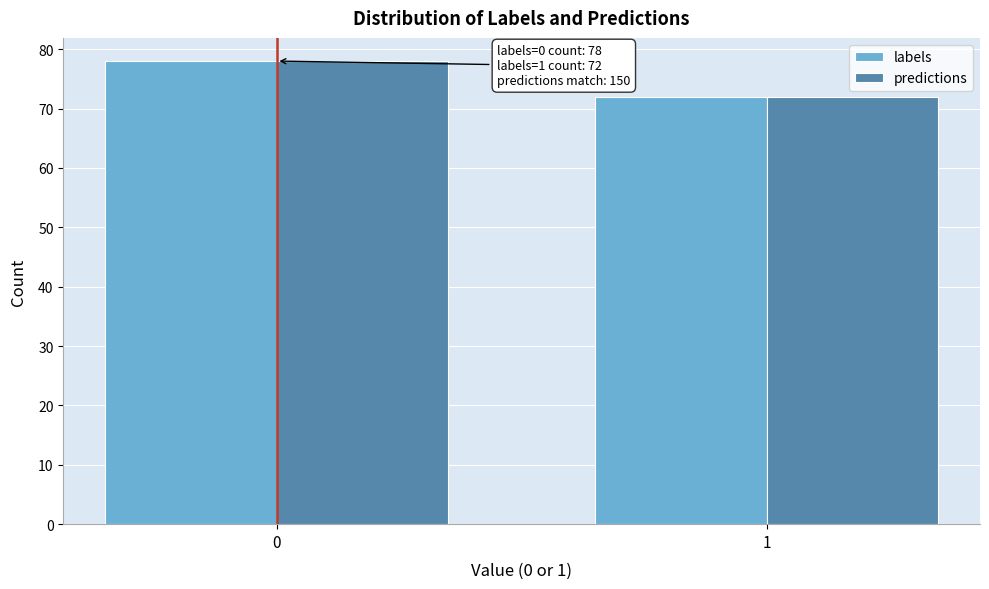

Reading left to right, extract all data points from this chart.

labels: 78	72
predictions: 78	72